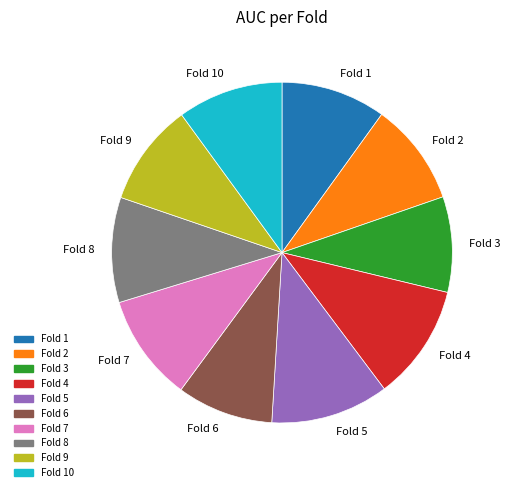

Count the number of slices in the pie.

10